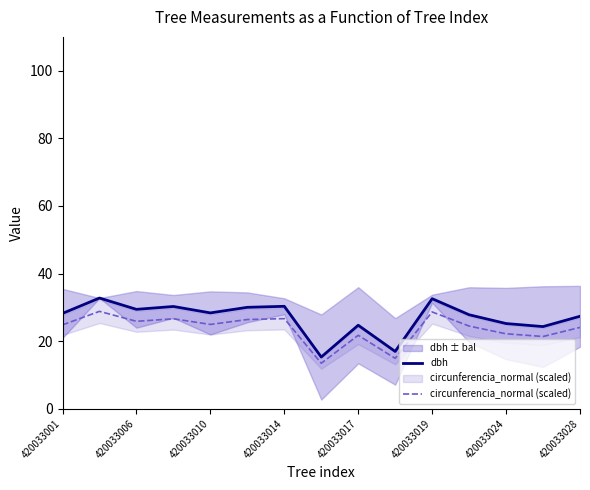

True or false: circunferencia_normal (scaled) and dbh cross at least once.

False